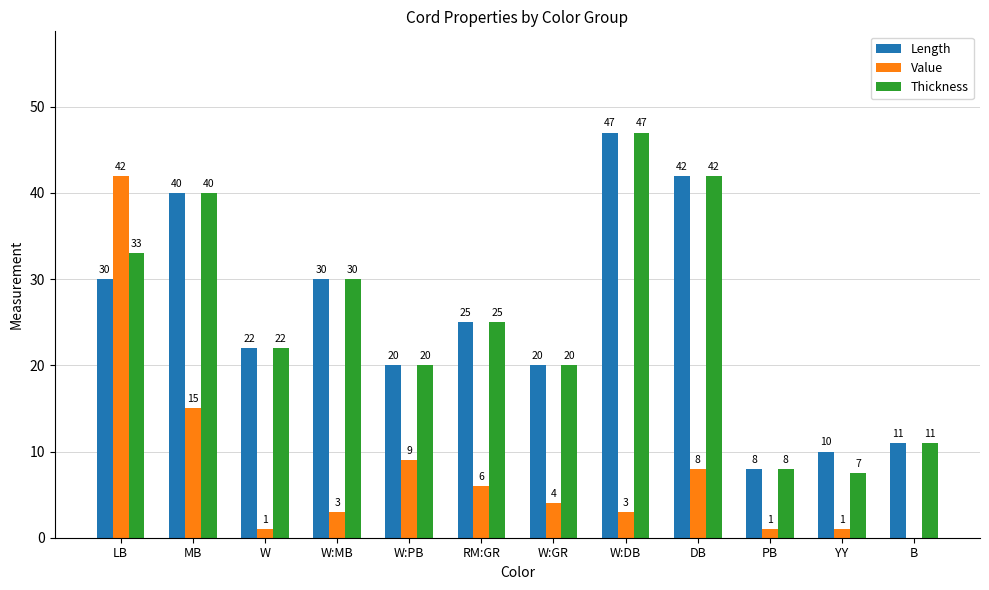

What is the total value across all series at W:GR?

44.0